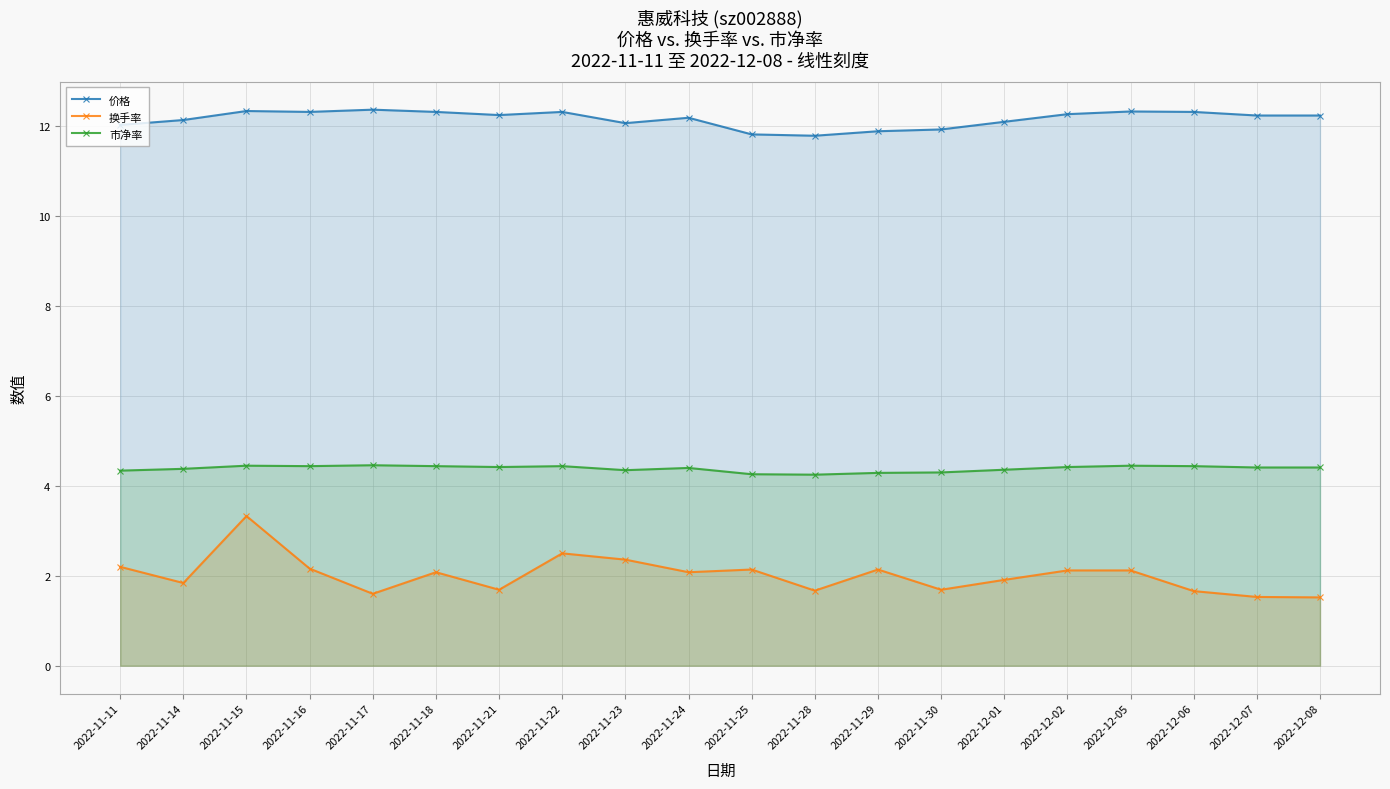

List the series in order of their peak value, highest first.

价格, 市净率, 换手率